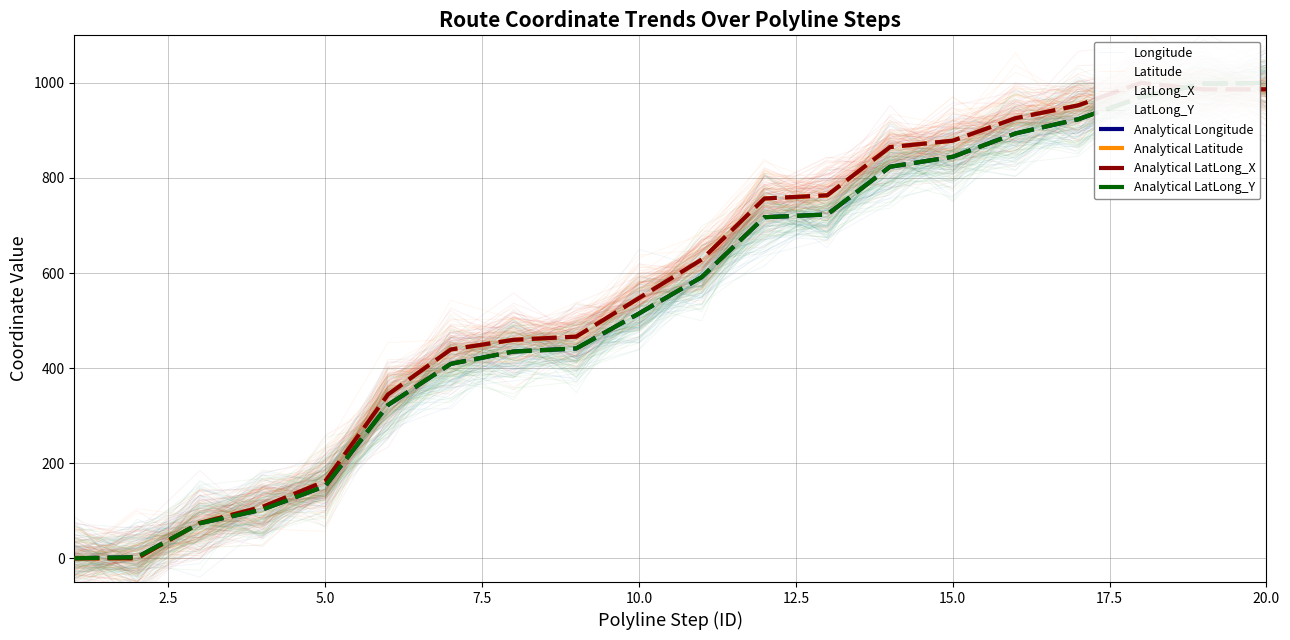

Which has a higher value, 18 or 1?

18